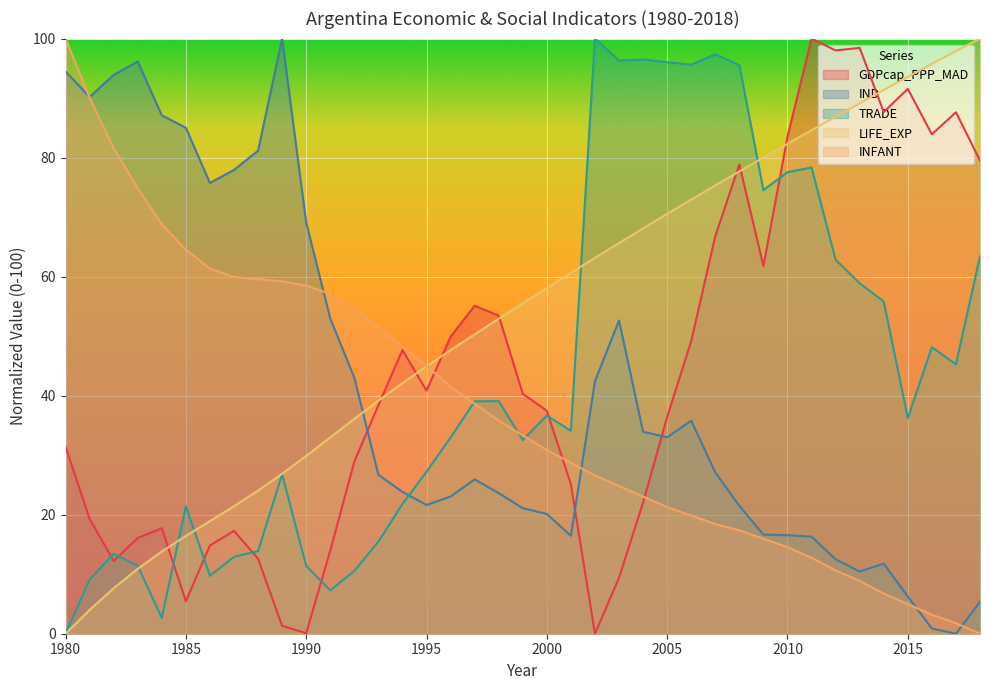

At which label does INFANT first exceed 33?

1980